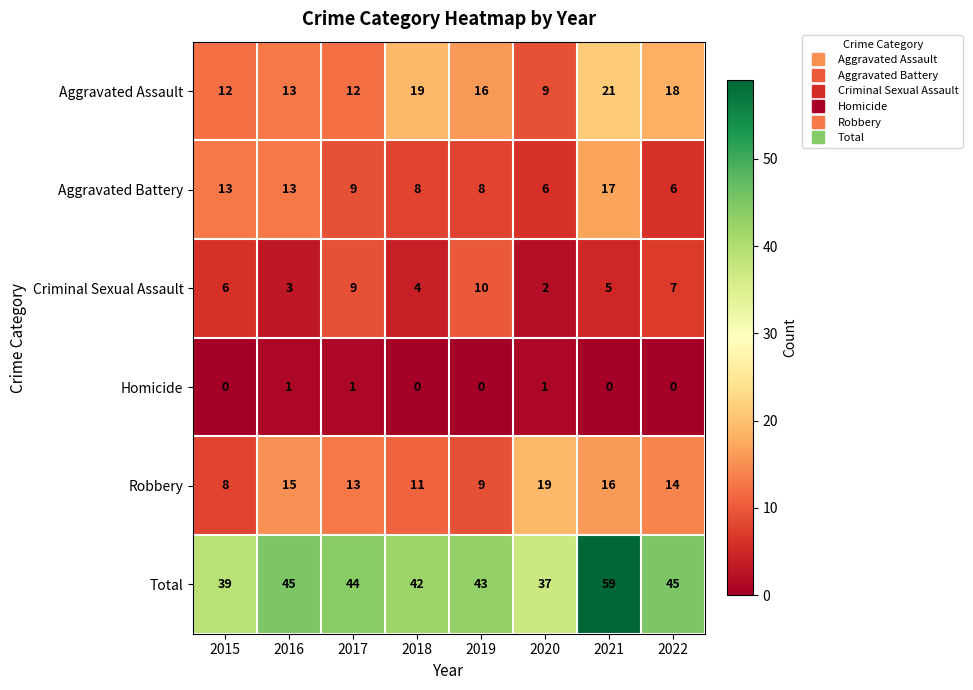

What is the maximum value for Total?

59